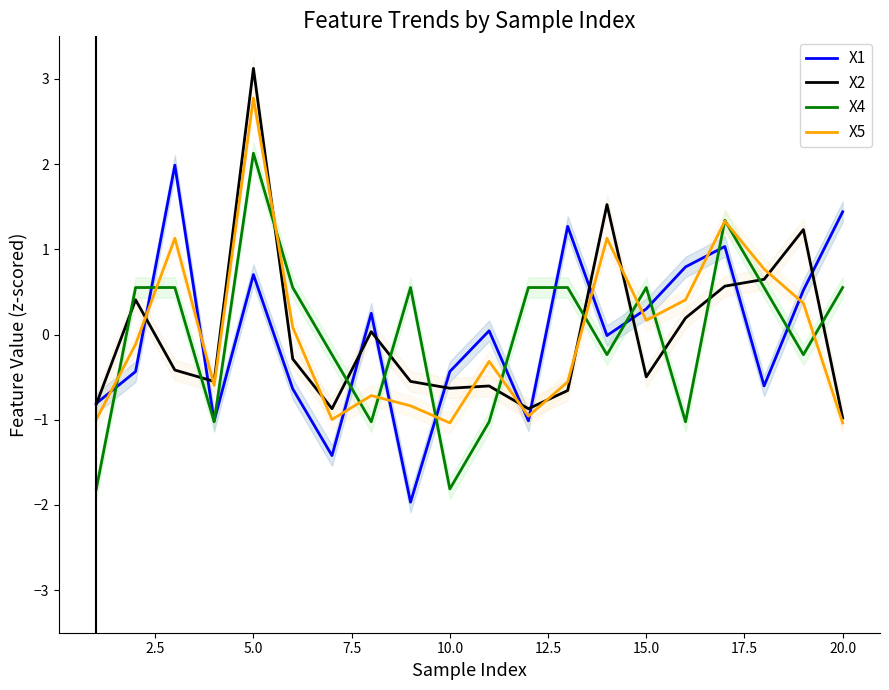

Reading right to left, transcribe all the data shown in this chart.

X1: 1.4	0.5	-0.6	1.0	0.8	0.3	-0.0	1.3	-1.0	0.0	-0.4	-2.0	0.2	-1.4	-0.6	0.7	-1.0	2.0	-0.4	-0.8
X2: -1.0	1.2	0.6	0.6	0.2	-0.5	1.5	-0.7	-0.9	-0.6	-0.6	-0.6	0.0	-0.9	-0.3	3.1	-0.6	-0.4	0.4	-0.8
X4: 0.6	-0.2	0.6	1.3	-1.0	0.6	-0.2	0.6	0.6	-1.0	-1.8	0.6	-1.0	-0.2	0.6	2.1	-1.0	0.6	0.6	-1.8
X5: -1.0	0.4	0.8	1.3	0.4	0.2	1.1	-0.6	-1.0	-0.3	-1.0	-0.8	-0.7	-1.0	0.1	2.8	-0.6	1.1	-0.1	-1.0